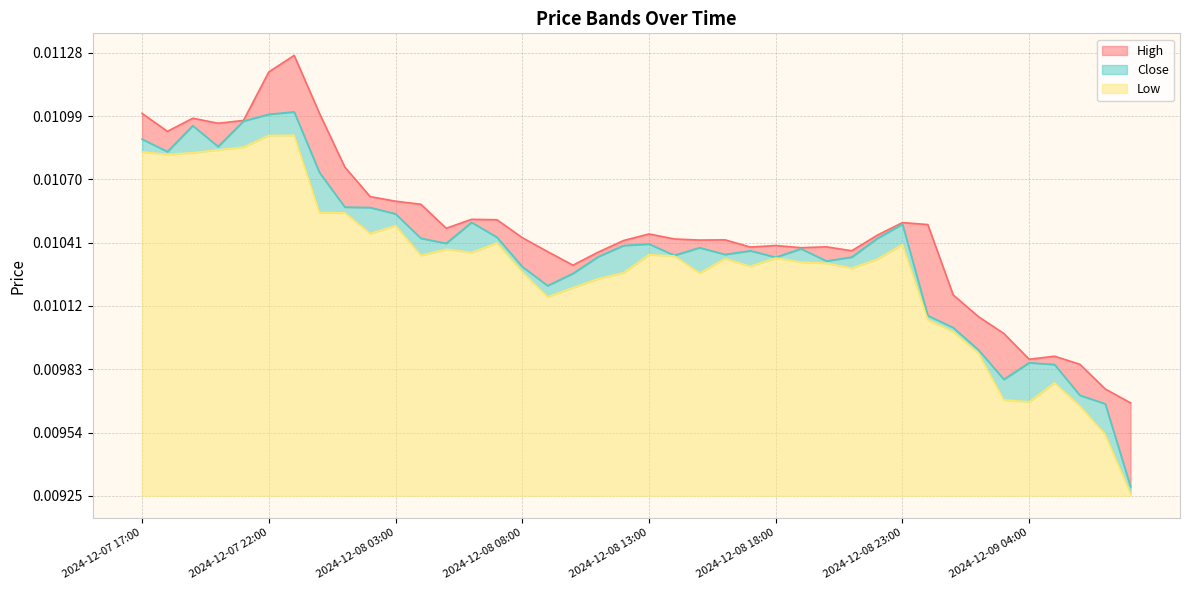

Which series has the largest total across all categories?

High